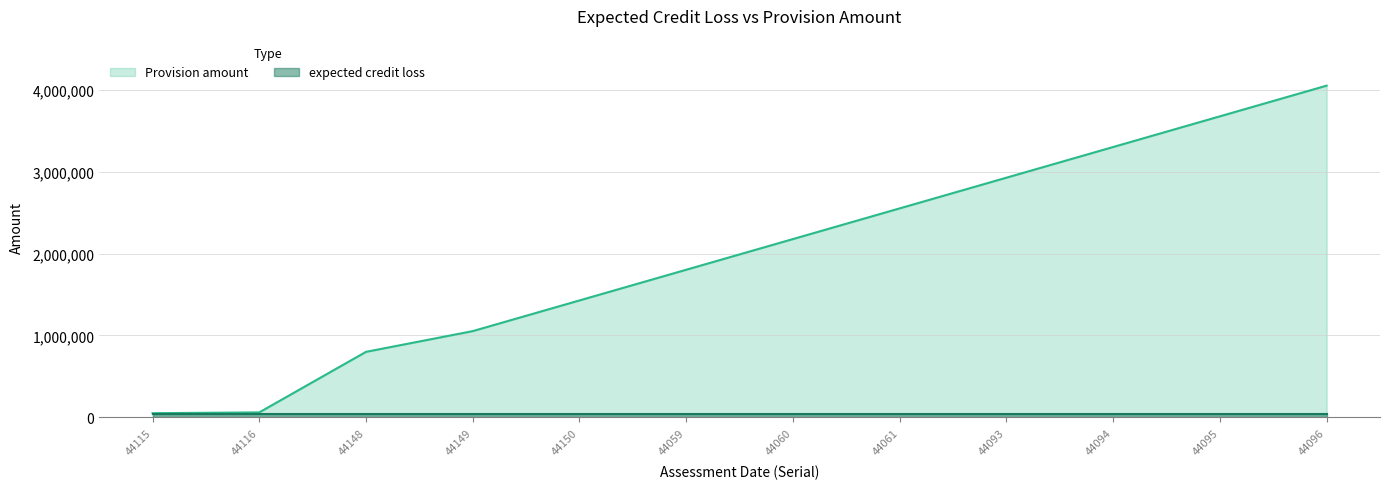

Reading left to right, extract all data points from this chart.

expected credit loss: 44115=43434	44116=43435	44148=43436	44149=43437	44150=43438	44059=43439	44060=43440	44061=43441	44093=43442	44094=43443	44095=43444	44096=43445
Provision amount: 44115=50000	44116=60000	44148=800080	44149=1053440	44150=1428480	44059=1803520	44060=2178560	44061=2553600	44093=2928640	44094=3303680	44095=3678720	44096=4053760